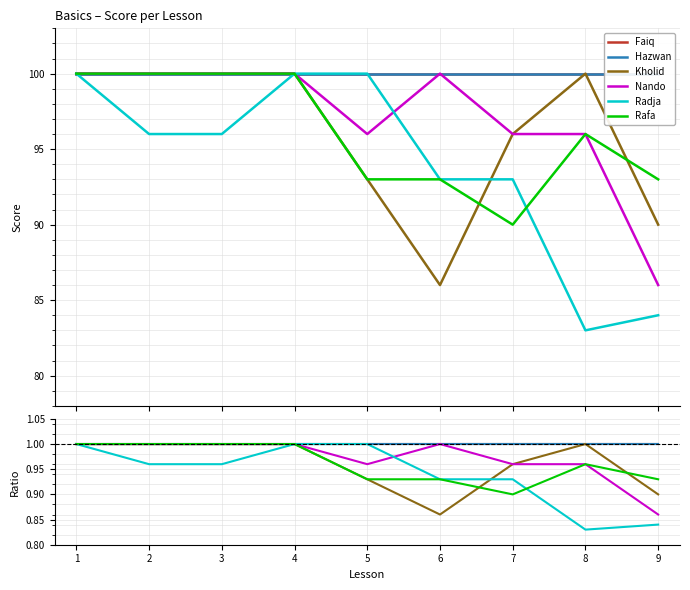

True or false: Nando has a value of 1.0 at 6.

True